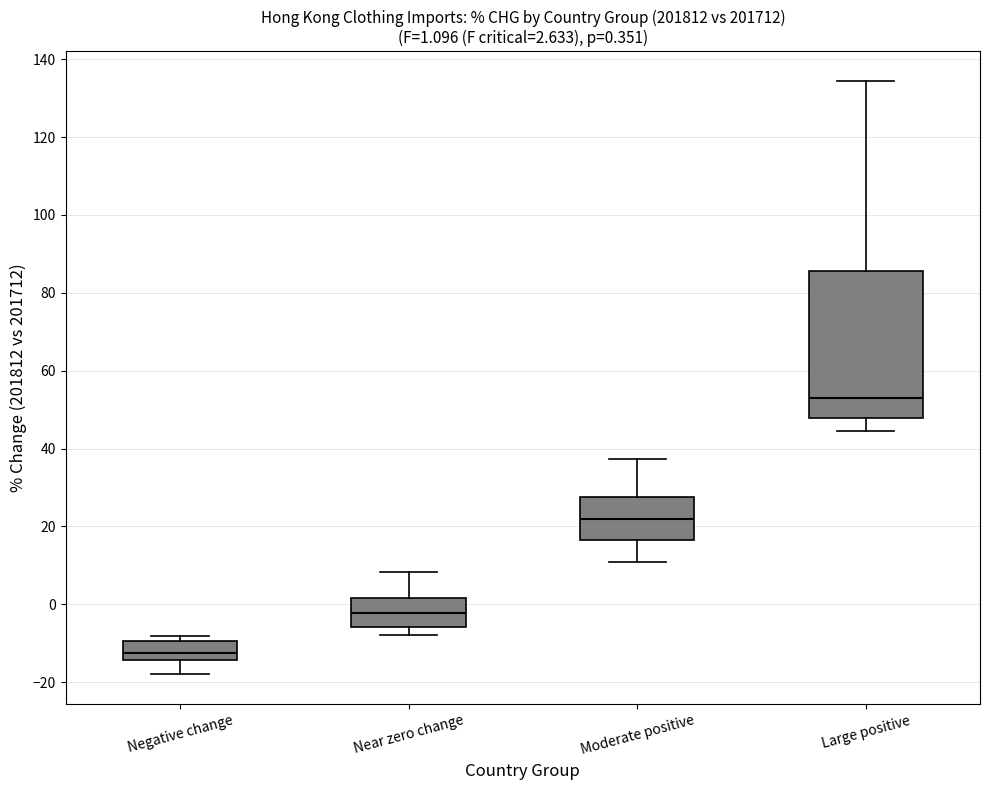

Which box's median line is the lowest?

Negative change